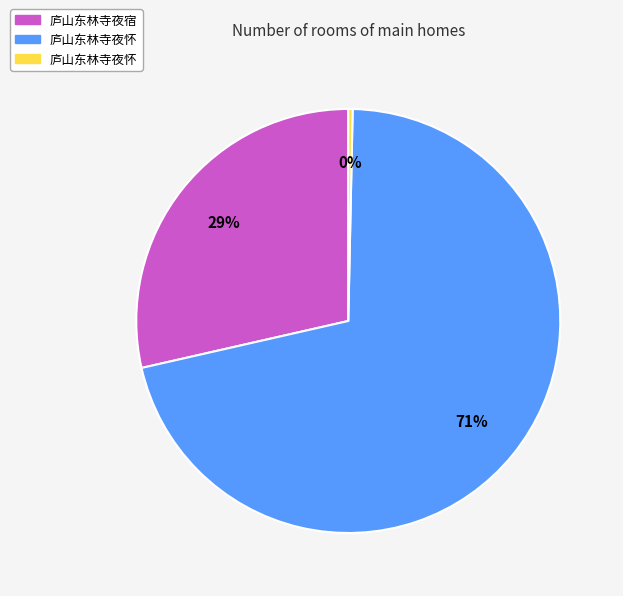

Is there any slice that represents more than half of the pie?

Yes